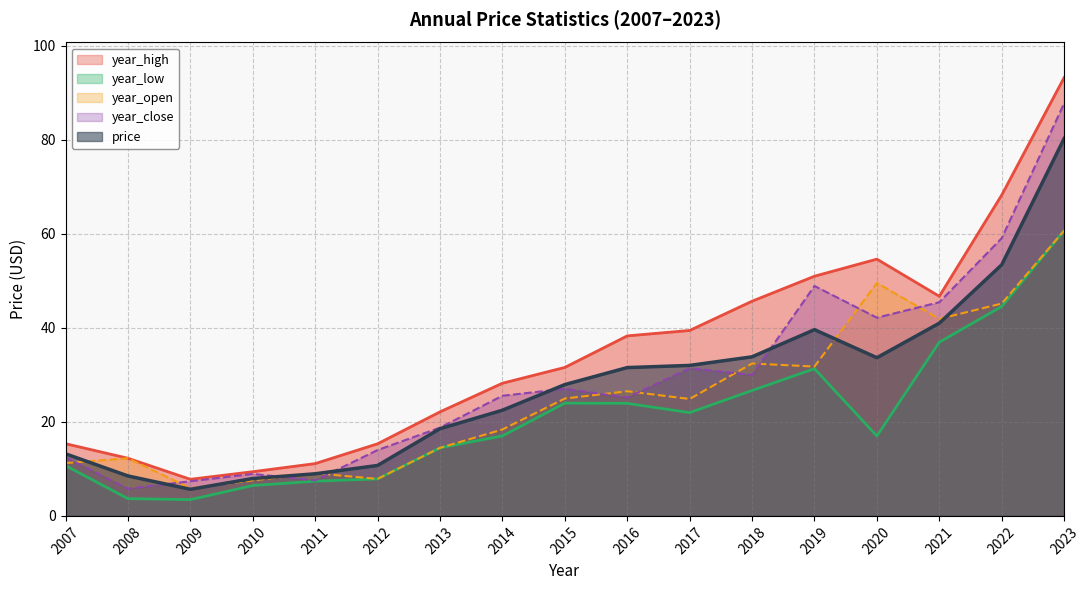

Read the price value at 2023.

80.3